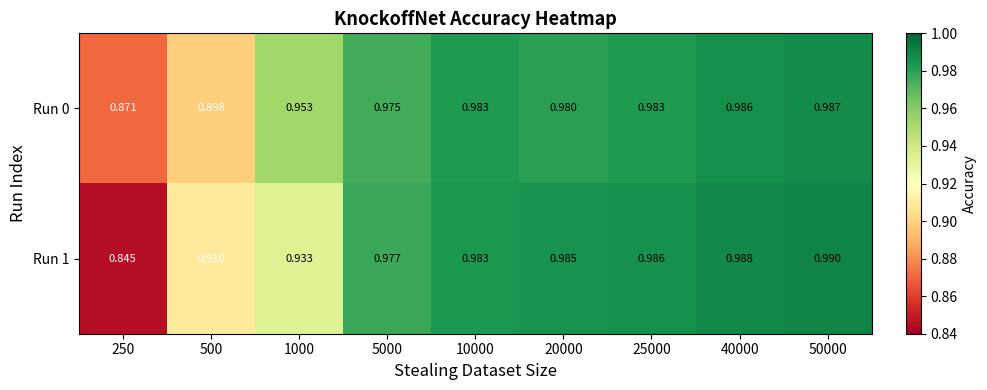

How many series are shown in this chart?

2